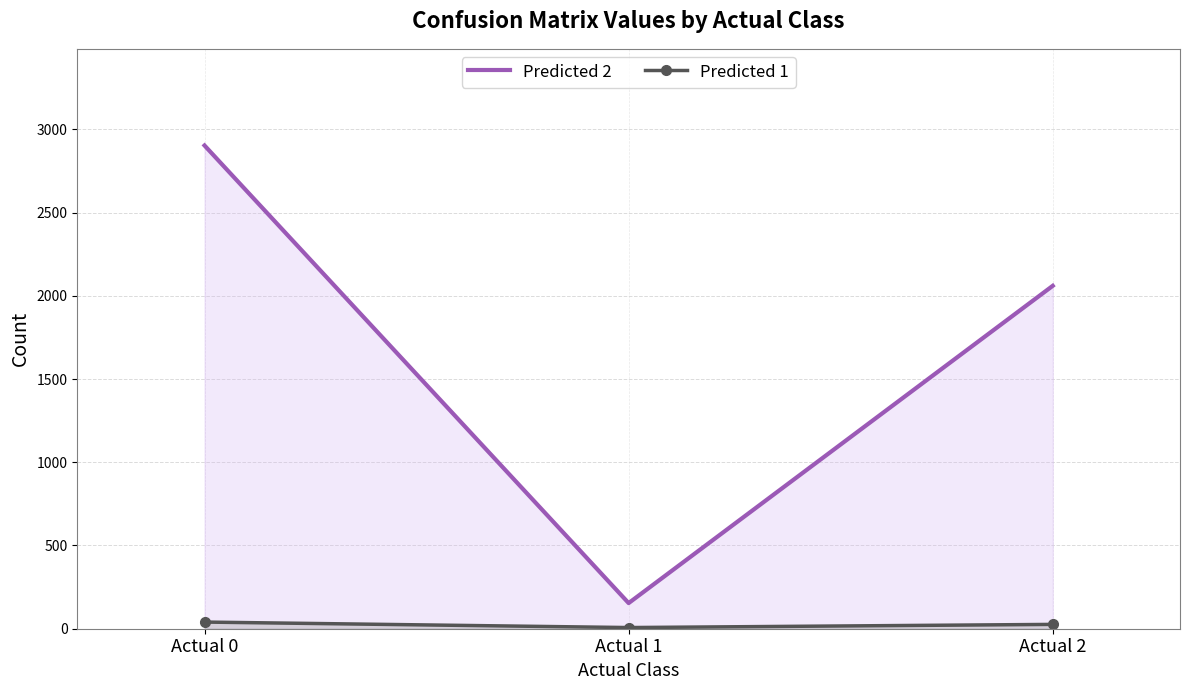

What is the highest value of the Predicted 2 series?

2903